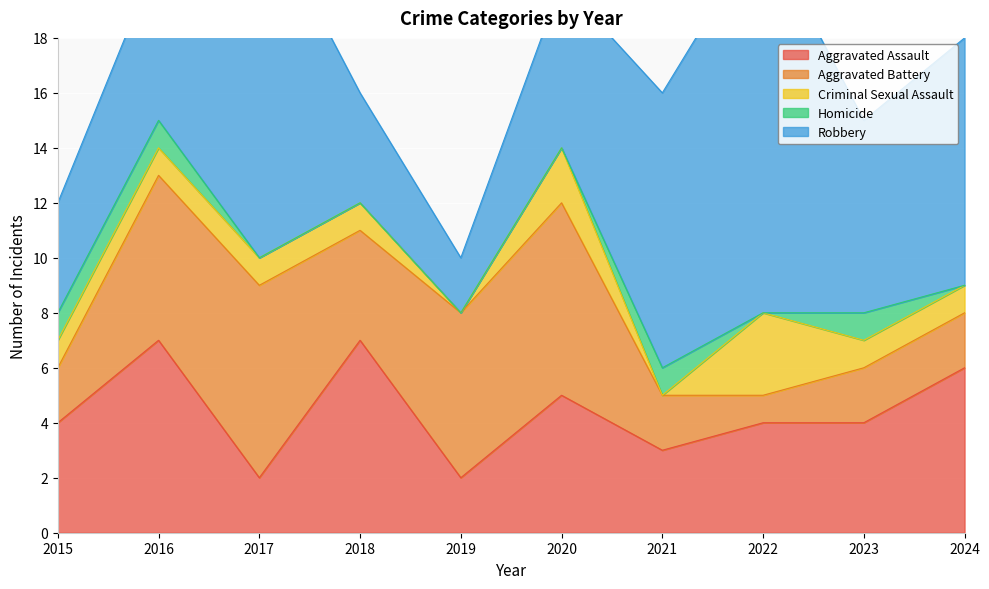

What is the difference between the maximum and minimum values in the Robbery series?

12